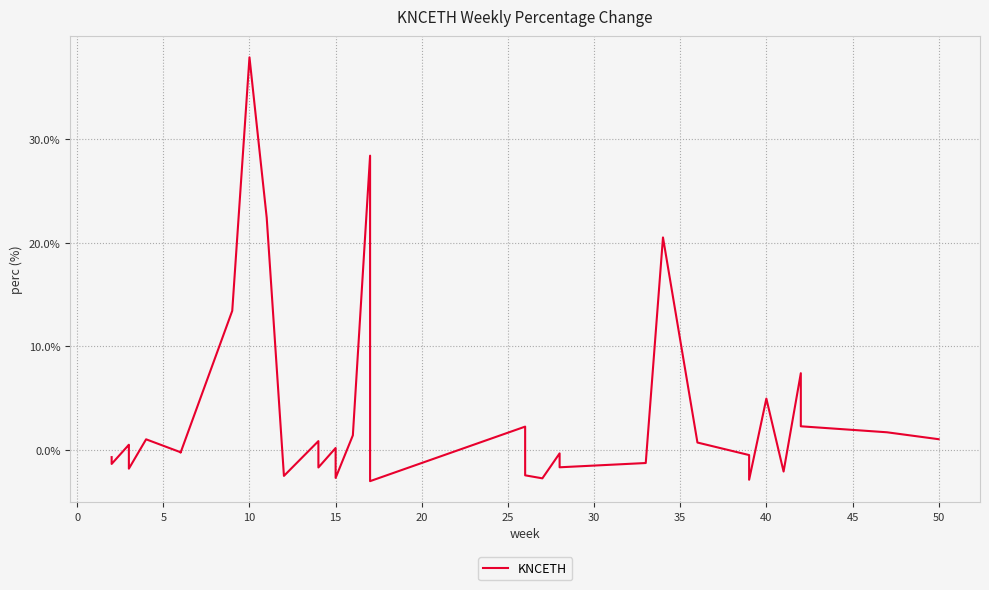

Which has a higher value, 16 or 30?

30